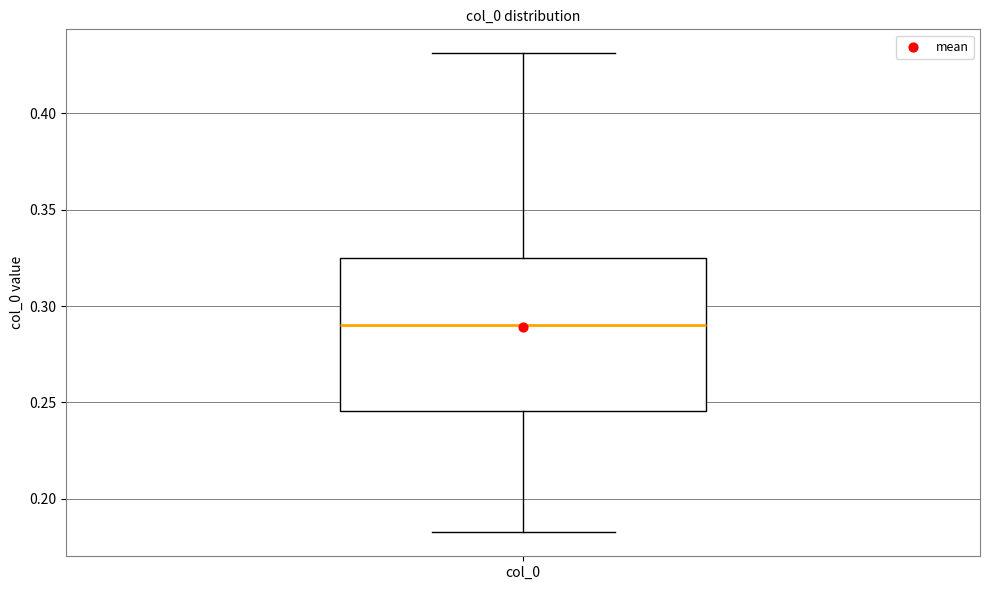

Read this box plot against the y-axis: the position of the median line, the range covered by the box, and the ends of both whiskers. The values are not printed on the chart, so give them approximately, as read against the axis.

median 0.290, box 0.245 to 0.325, whiskers 0.185 to 0.430